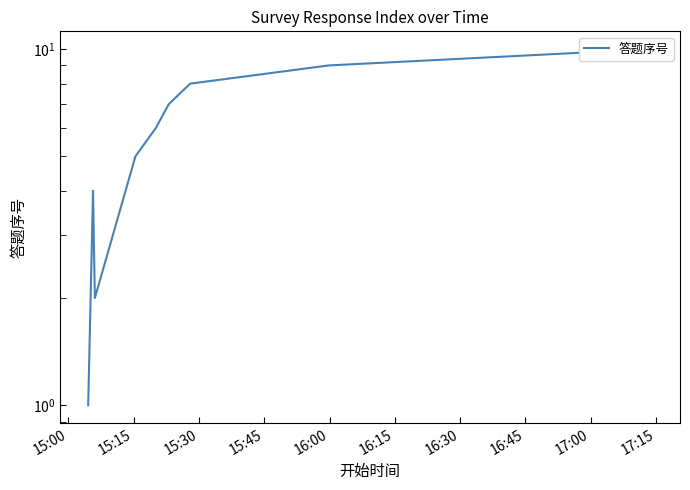

How many values exceed 6?

4